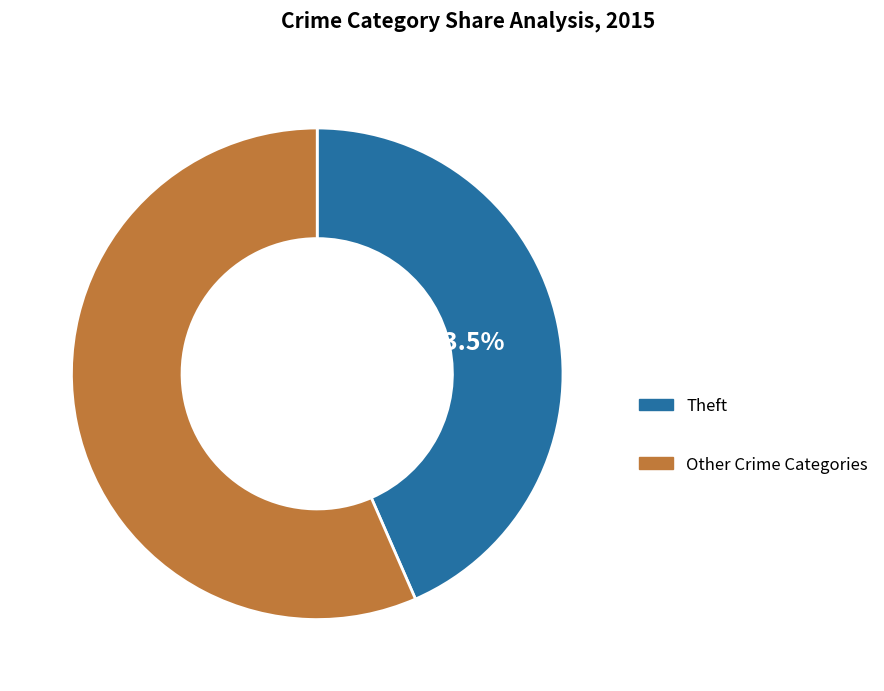

Is there any slice that represents more than half of the pie?

Yes